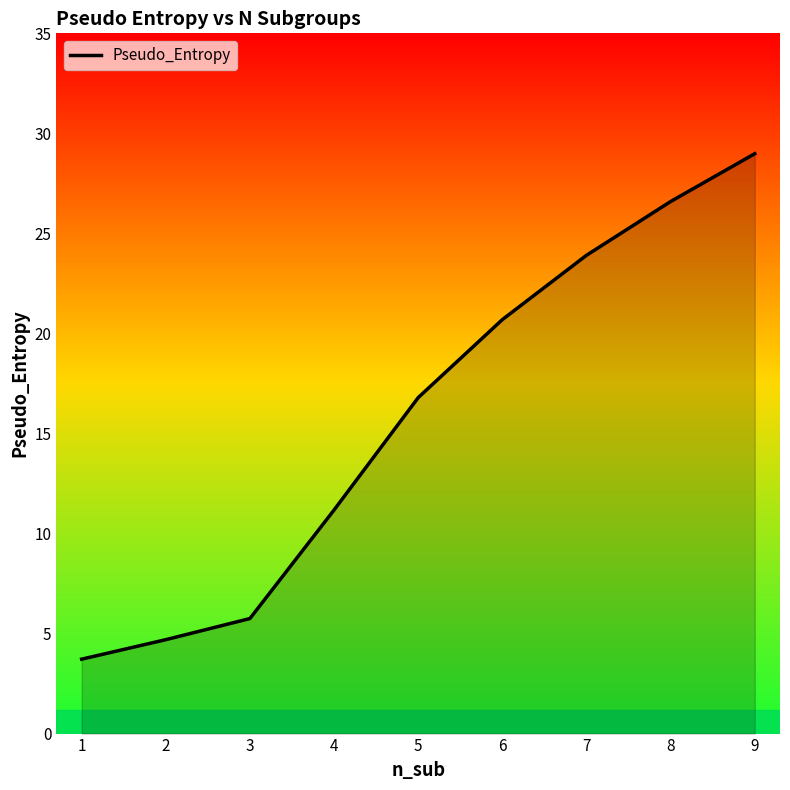

Where is the data nearest to the value 16?

5